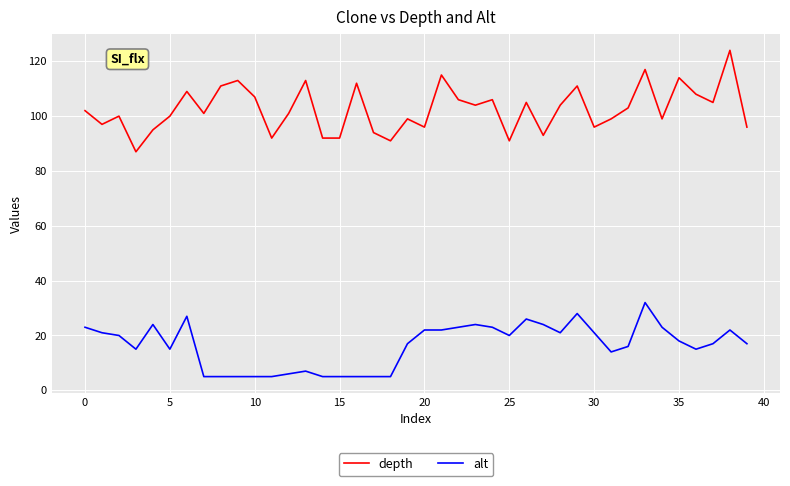

How many interior local peaks does the depth series have?

13